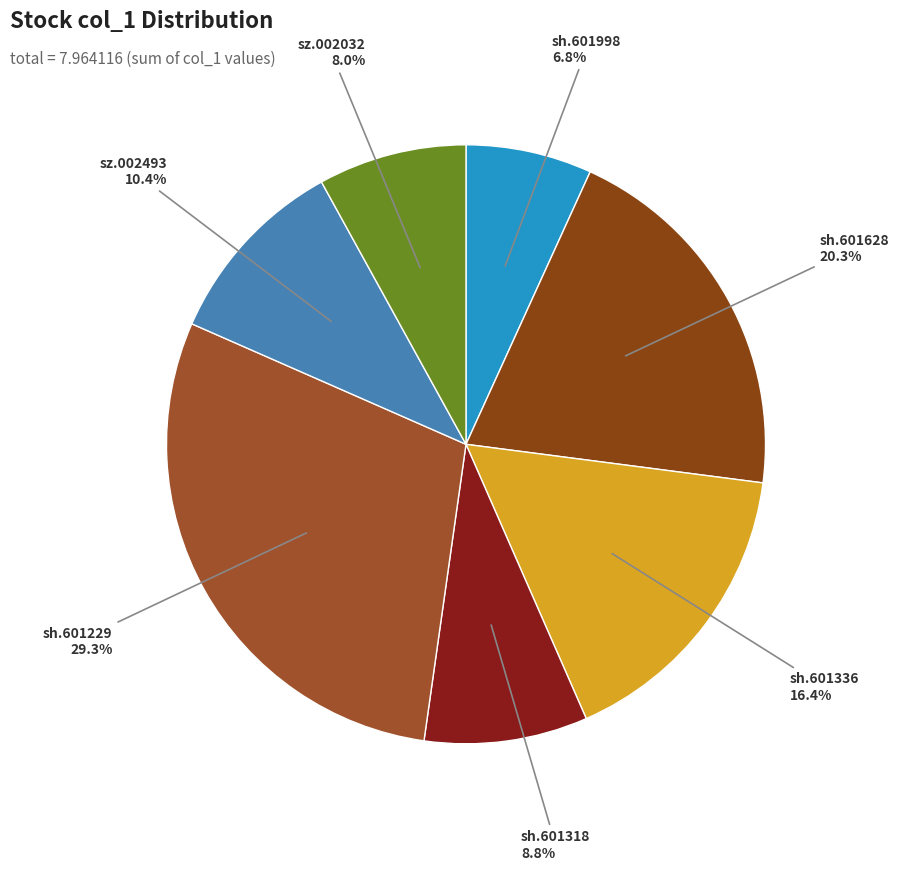

Rank the categories by value from lowest to highest.

sh.601998, sz.002032, sh.601318, sz.002493, sh.601336, sh.601628, sh.601229